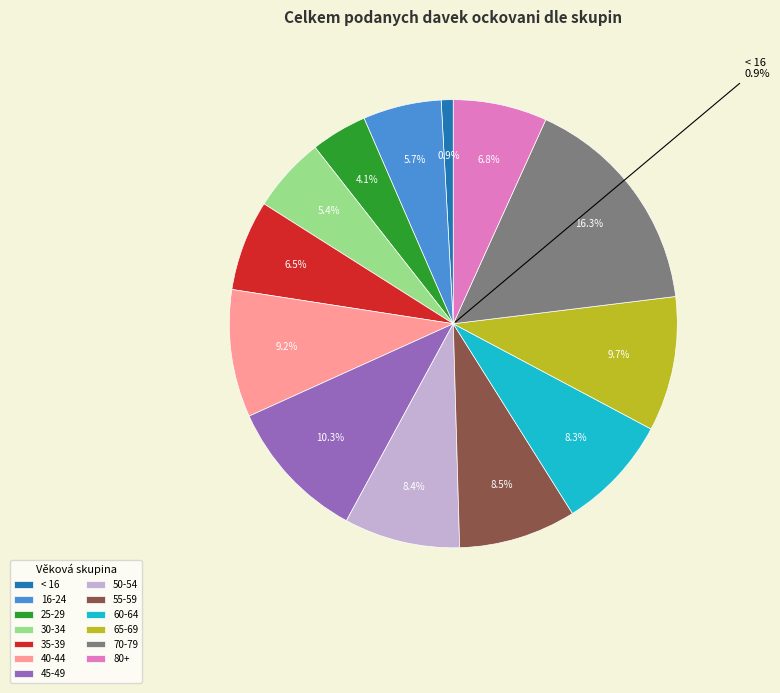

To the nearest percent, what is the difference between the 30-34 and 80+ slice percentages?

1%